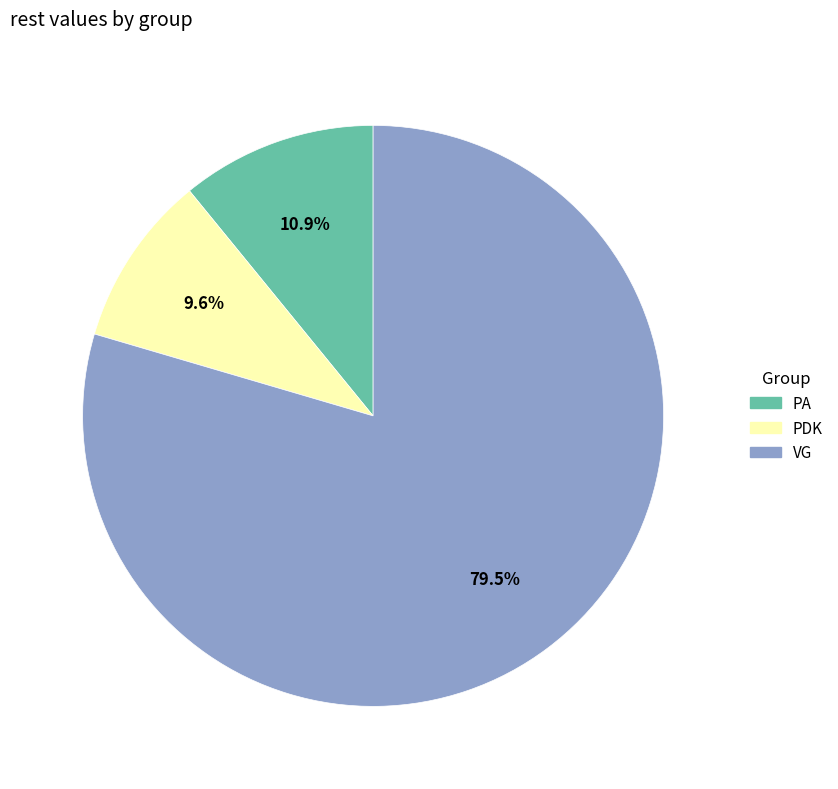

Which category has the smallest portion of the pie?

PDK